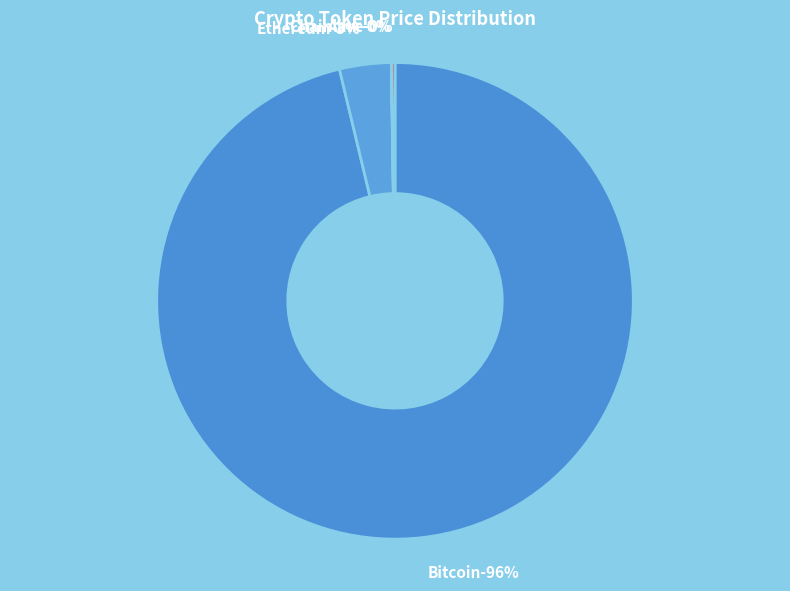

Is it true that Ethereum is 3% of the pie?

True